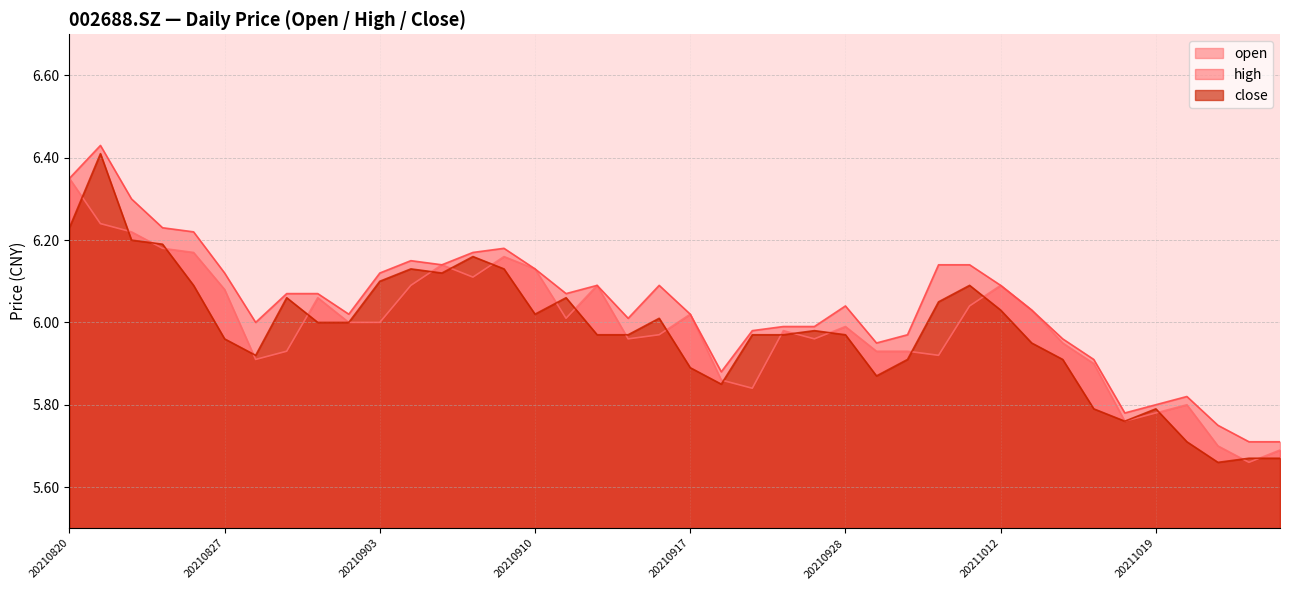

At how many categories does at least one series exceed 6?

25